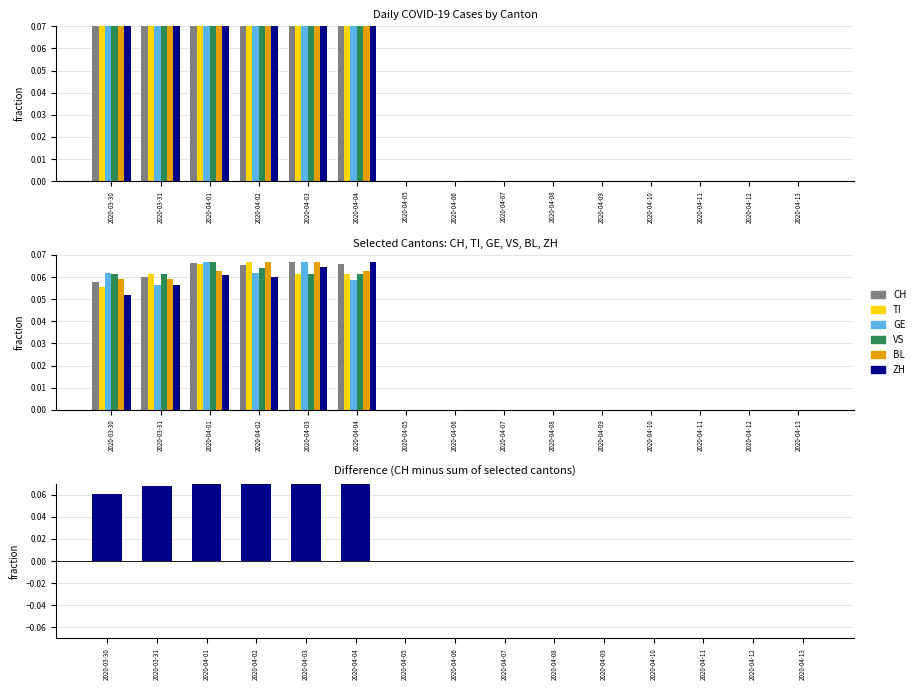

At which category does the chart reach its minimum across all series?

2020-04-05